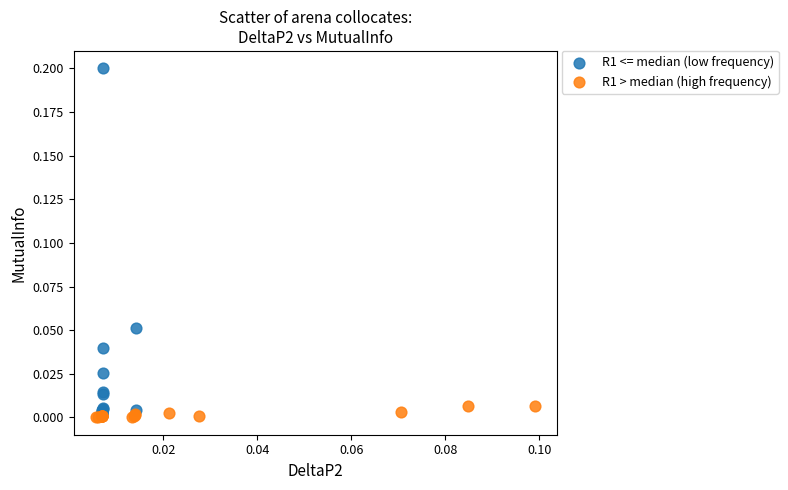

Which series contains the highest Y value?

R1 <= median (low frequency)